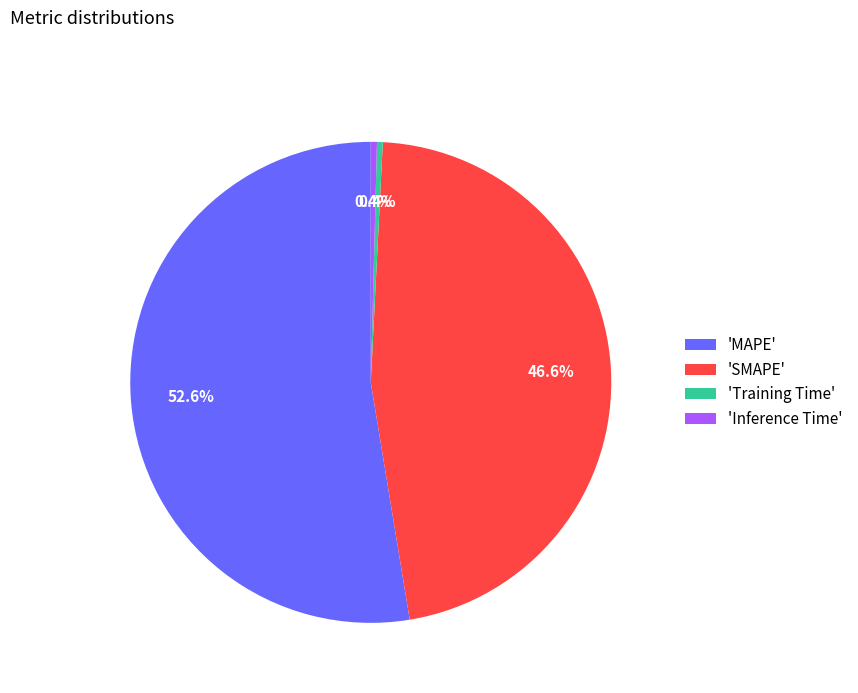

Which category has the biggest portion of the pie?

'MAPE'